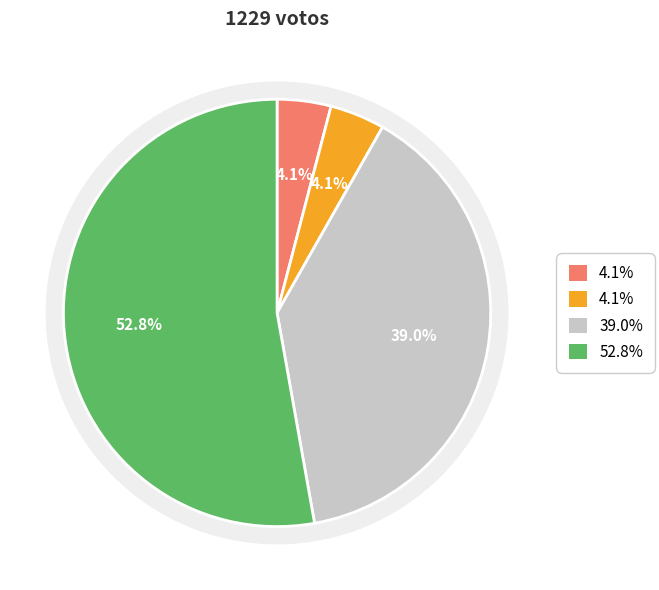

What percentage do FUERZA INKA AMAZONICA and PARTIDO POLITICO NACIONAL PERU LIBRE together represent?

8.2%